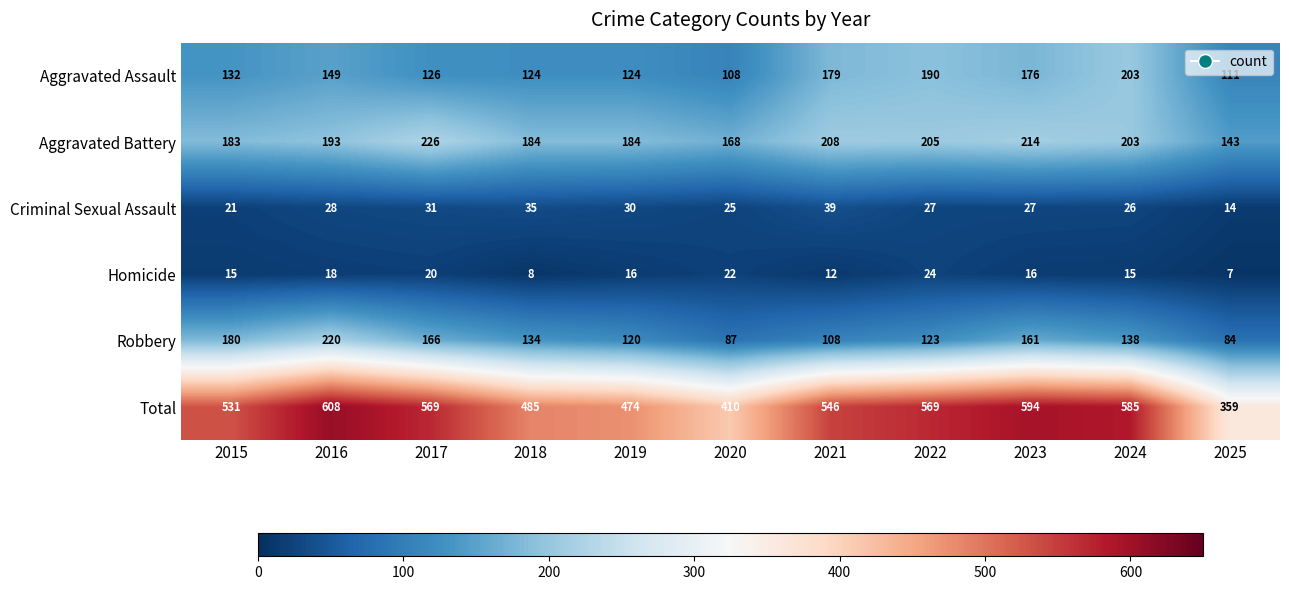

Which series has the largest range (max minus min)?

Total